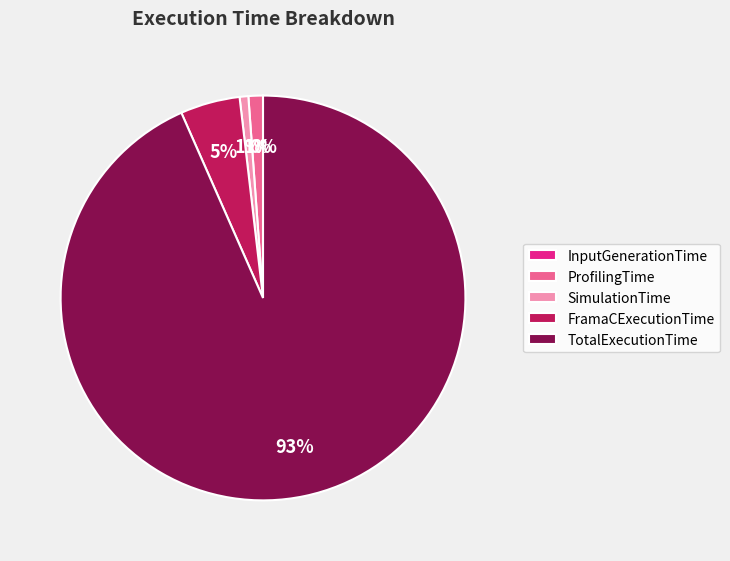

Do ProfilingTime and TotalExecutionTime together represent more than half of the pie?

Yes